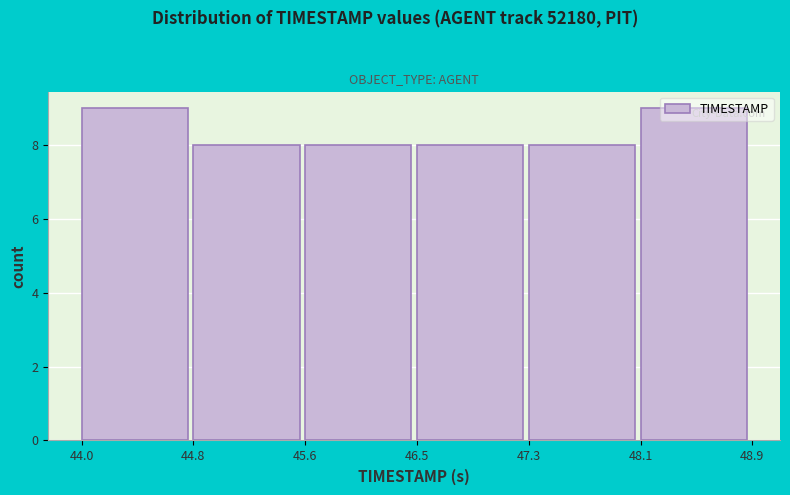

Reading left to right, transcribe this chart: for each bar, give the range it covers on the x-axis and its height. The values are not printed on the chart, so give them approximately, as read against the axis.

44.0 to 44.8: 9
44.8 to 45.6: 8
45.6 to 46.5: 8
46.5 to 47.3: 8
47.3 to 48.1: 8
48.1 to 48.9: 9